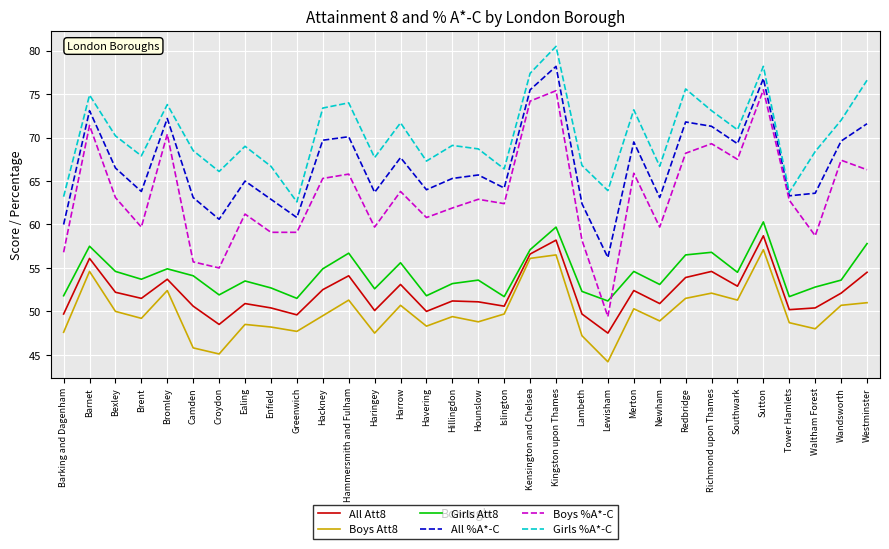

Which series has the widest spread of values?

Boys %A*-C